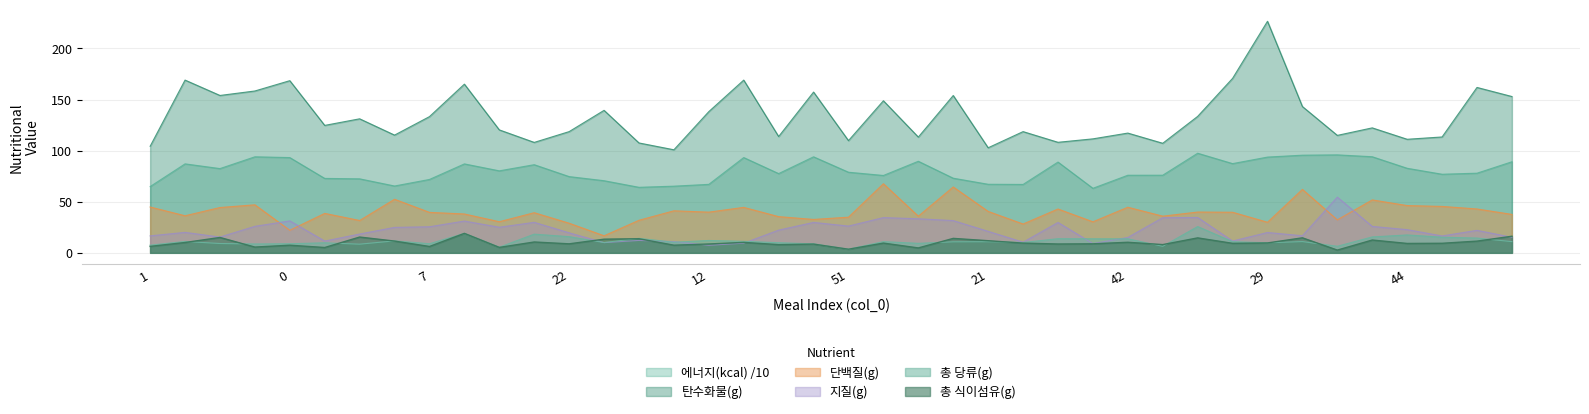

What is the value of the 지질(g) point at the 25th from the left?

21.0